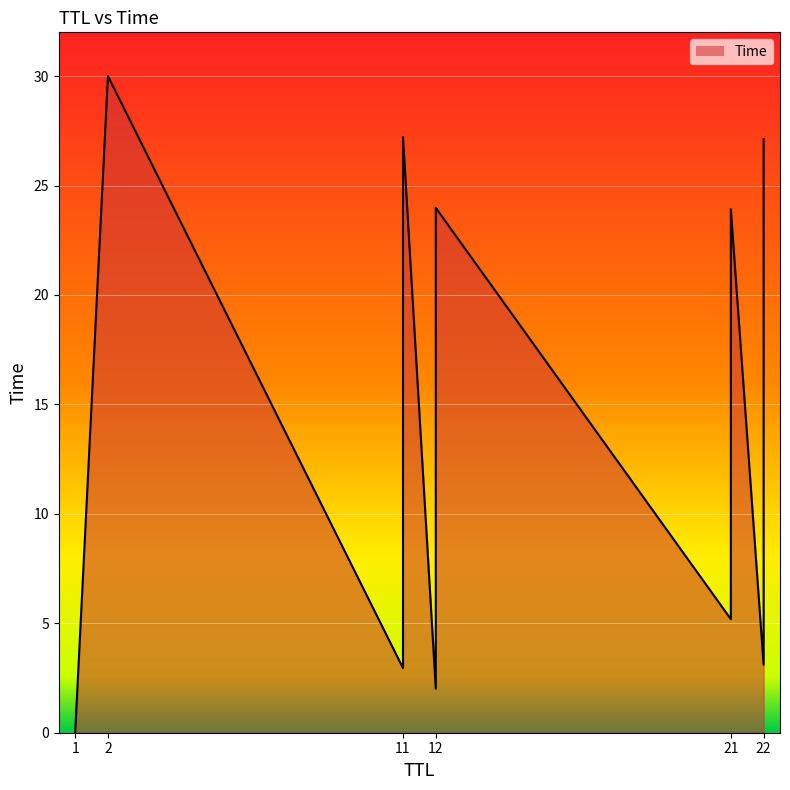

How many lines are shown in the chart?

1